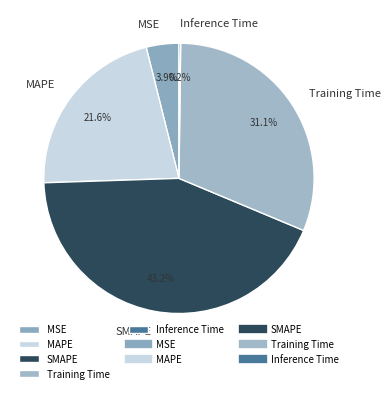

Is there any slice that represents more than half of the pie?

No